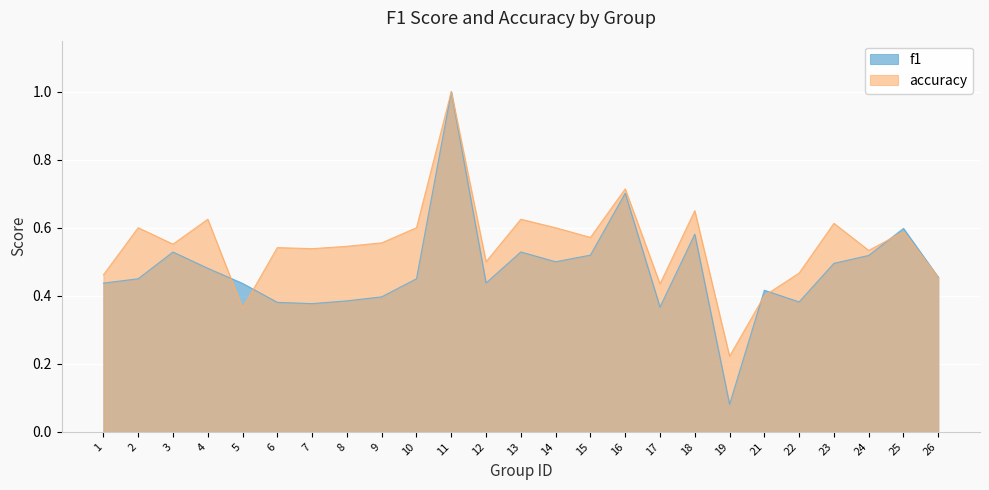

True or false: accuracy has a value of 0.6 at 3.

True